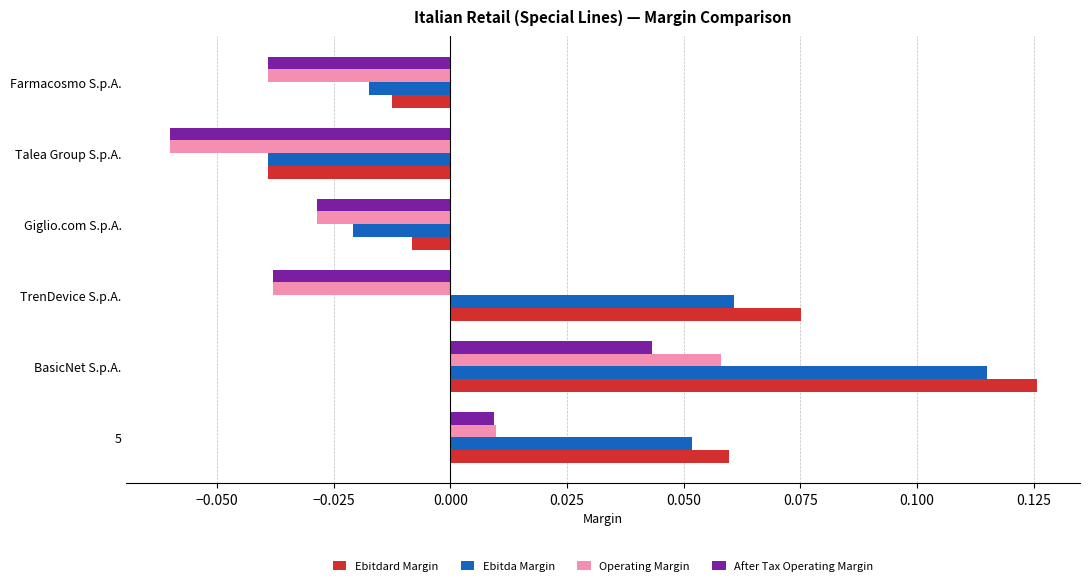

Which series changed the most between BasicNet S.p.A. and Giglio.com S.p.A.?

Ebitda Margin